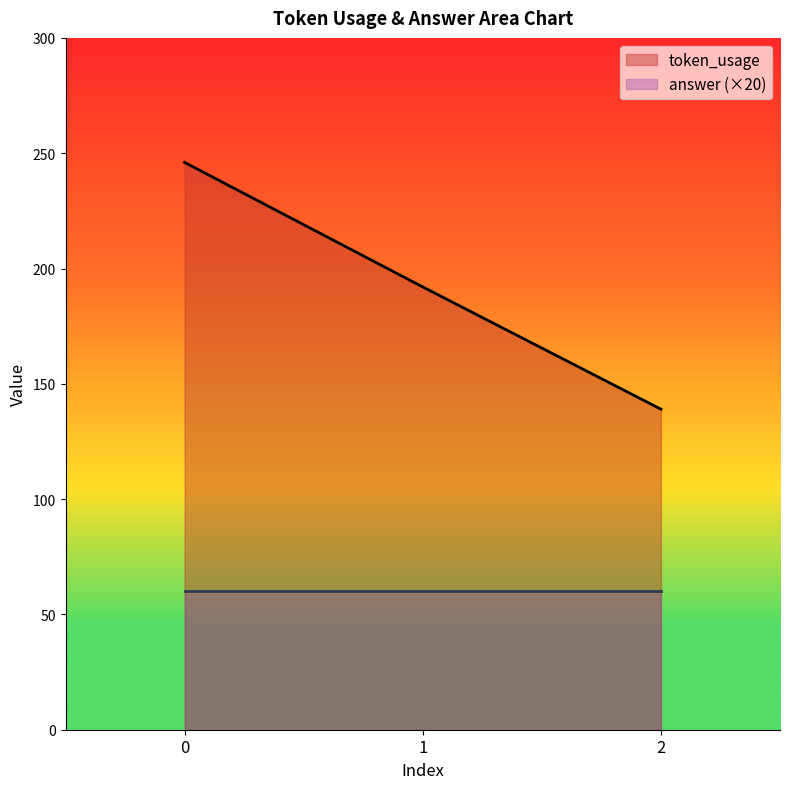

What is the minimum value shown in the chart?

60